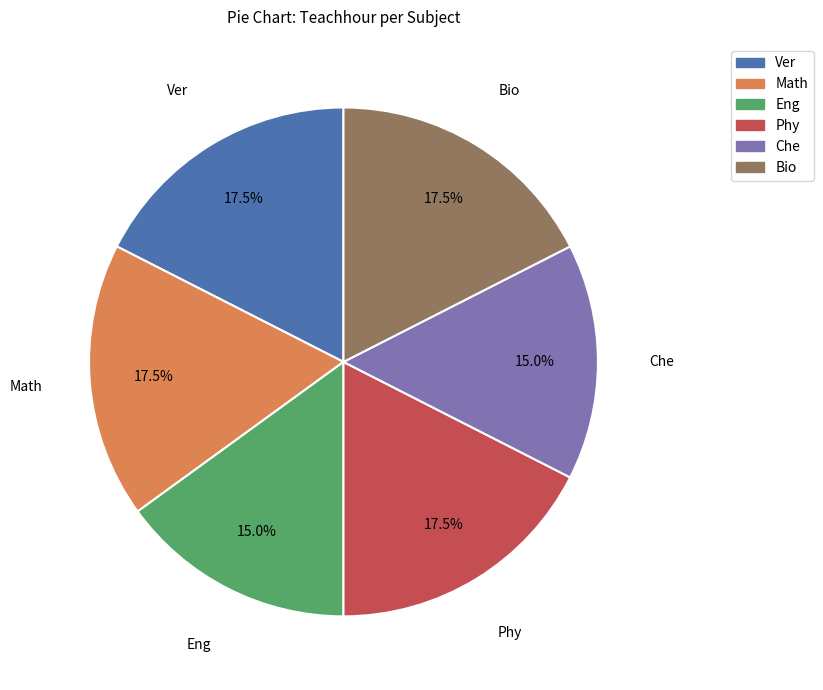

Count the number of slices in the pie.

6